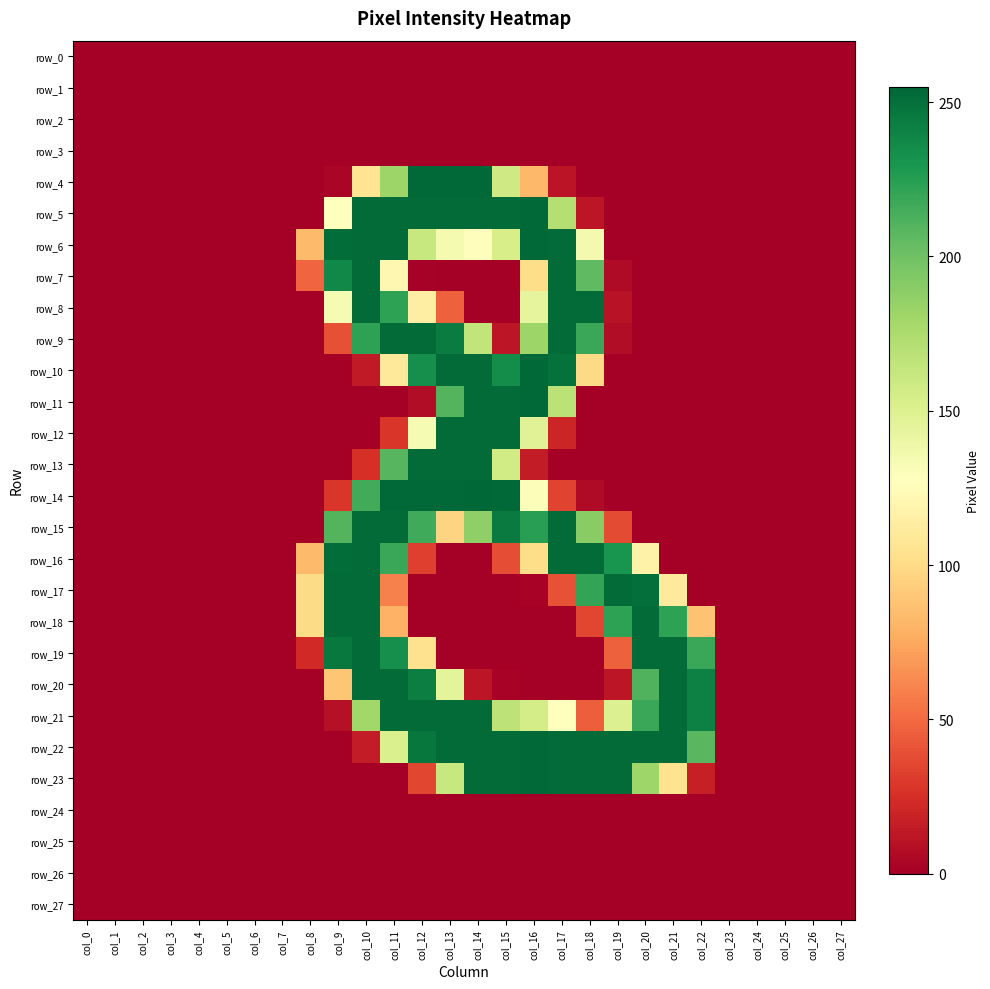

Which category has the lowest value across all series?

col_0